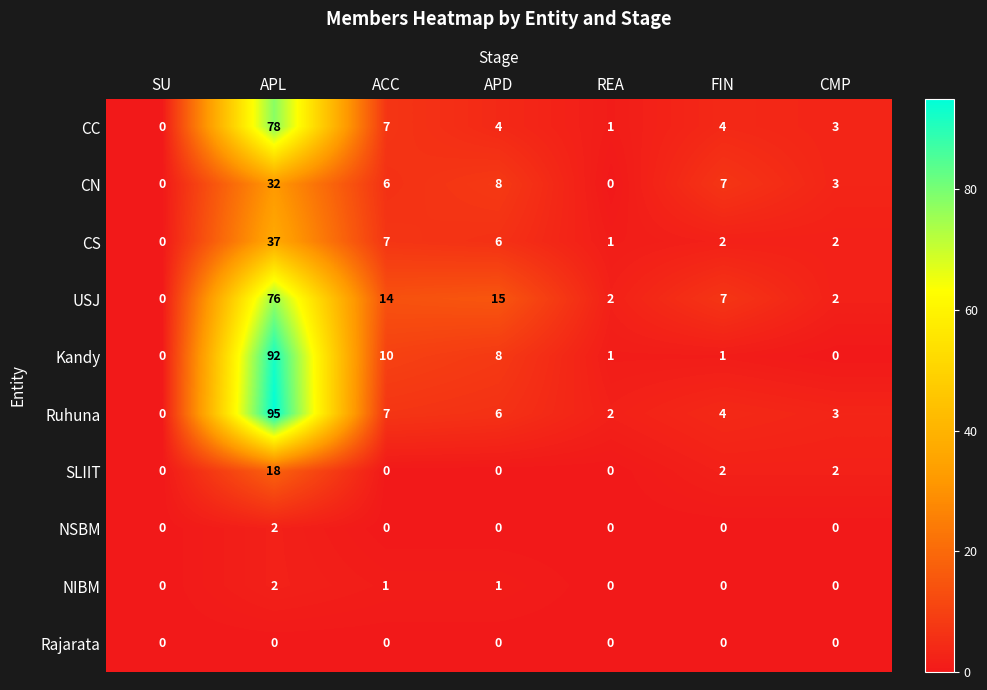

At how many categories does at least one series exceed 64?

1